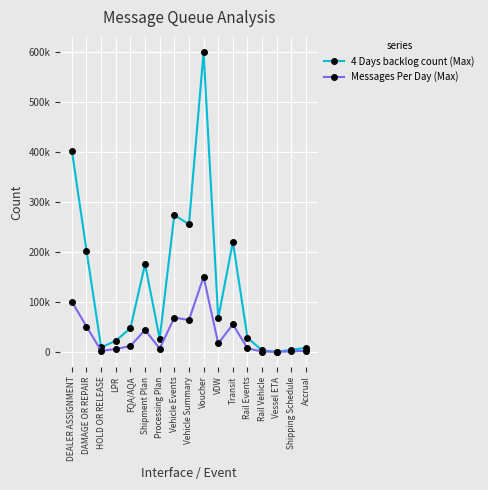

Is this an area chart (filled region under the line)?

No